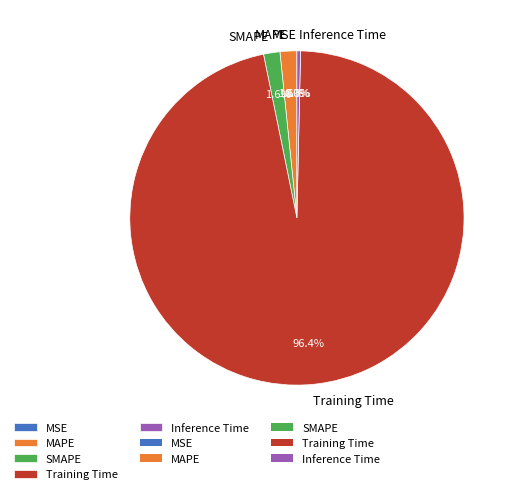

Is Training Time the majority of the pie?

Yes